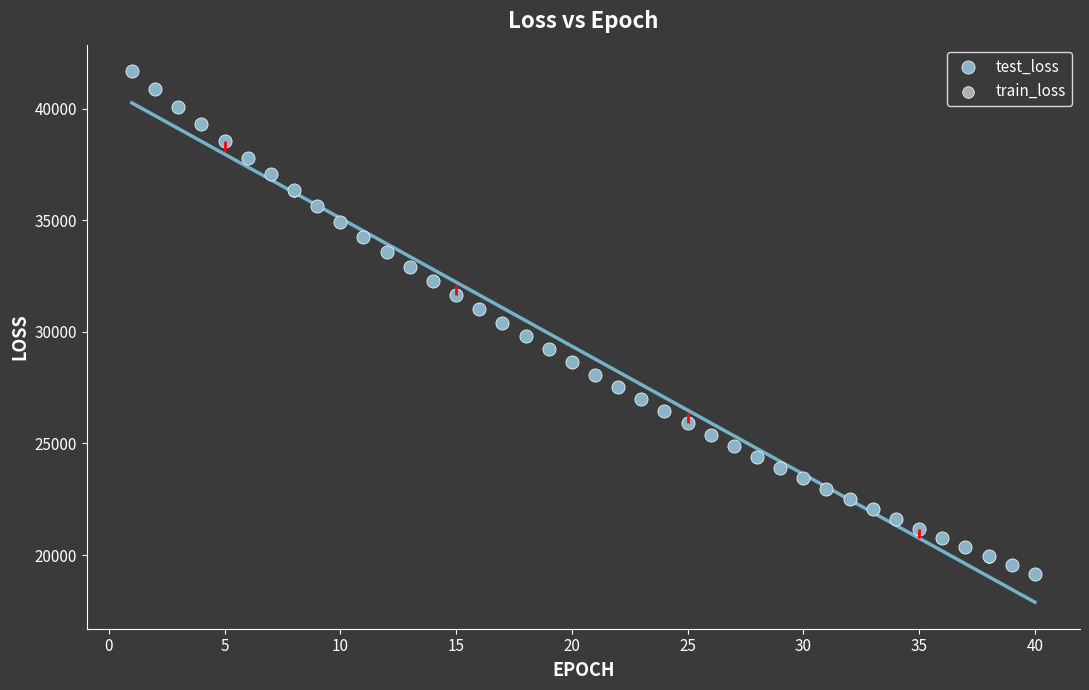

Which series has the widest spread of Y values?

train_loss